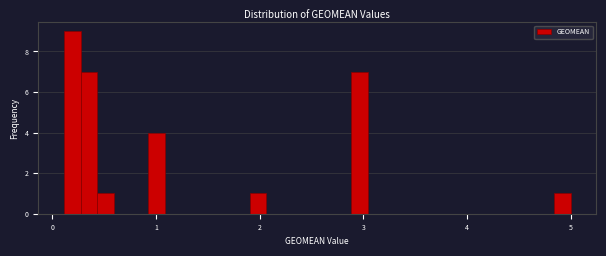

Read against the x-axis, roughly where is the centre of the tallest bar?

0.2